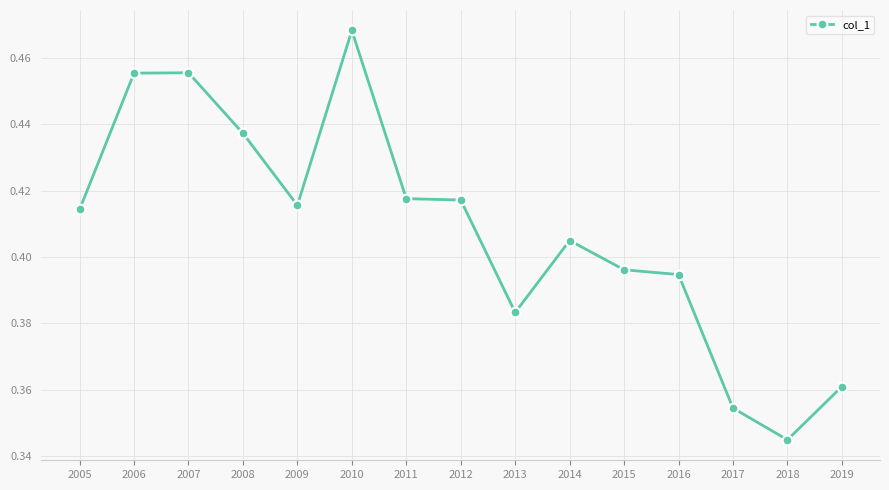

What is the sum of the values at 2008 and 2012?

0.9